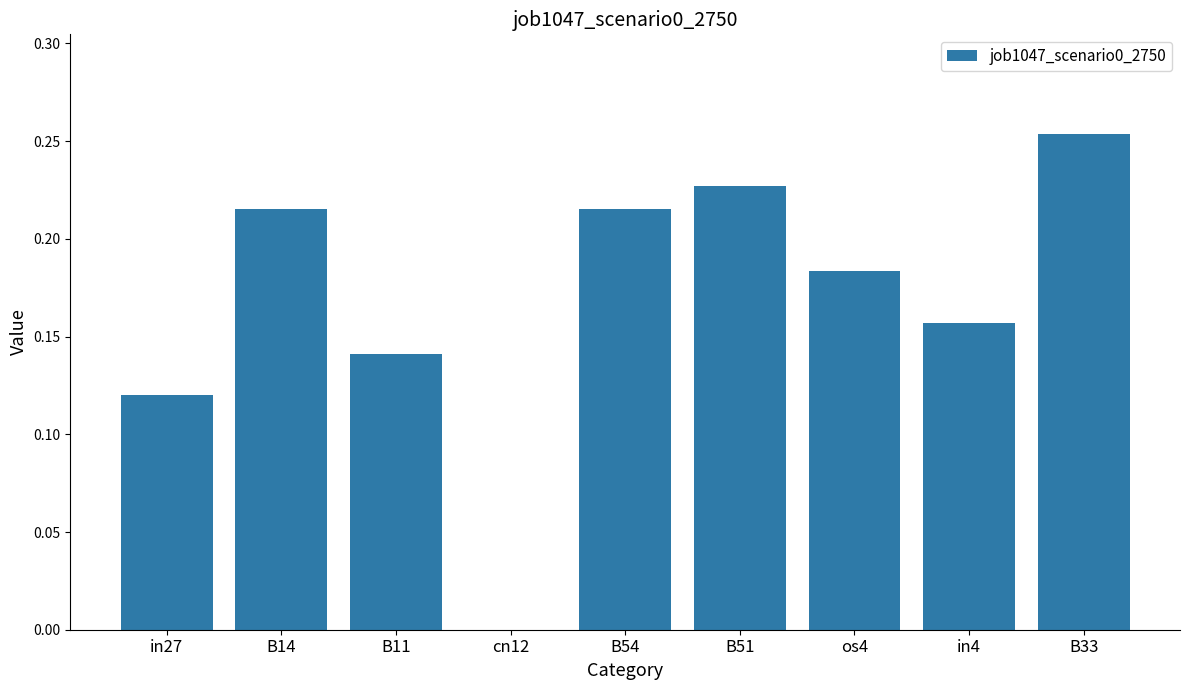

How many data points does each series have?

9